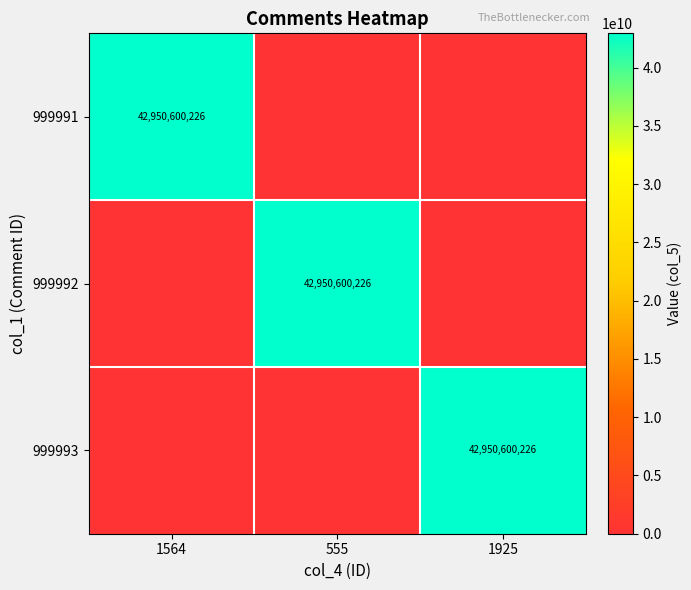

True or false: 999991 has a value of 65103267433 at 1564.

False